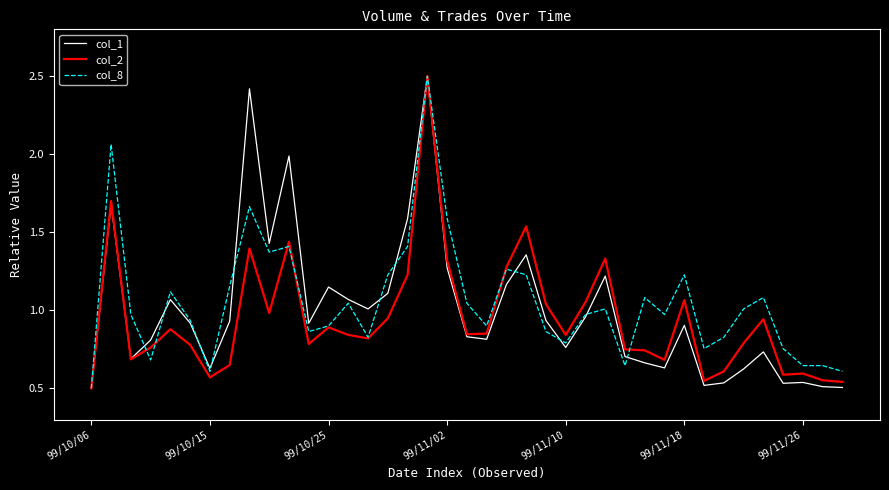

At how many categories does at least one series exceed 2?

3